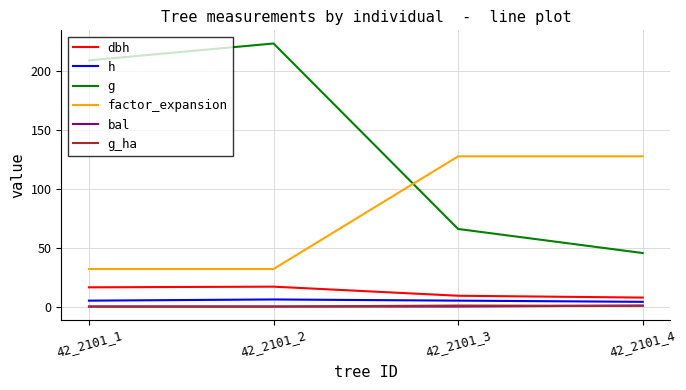

Which series changed the most between 42_2101_2 and 42_2101_3?

g